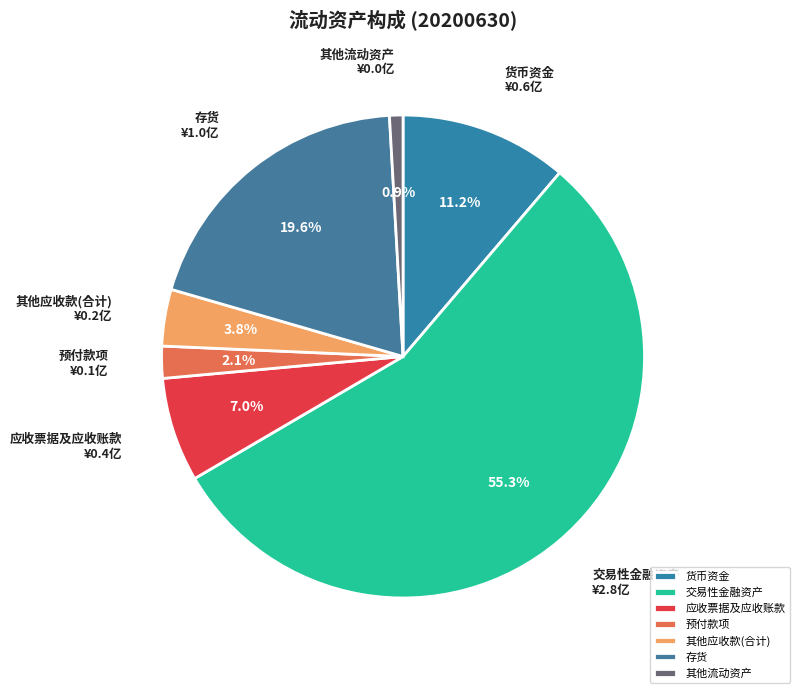

The 其他应收款(合计) slice represents 18% of the pie. True or false?

False